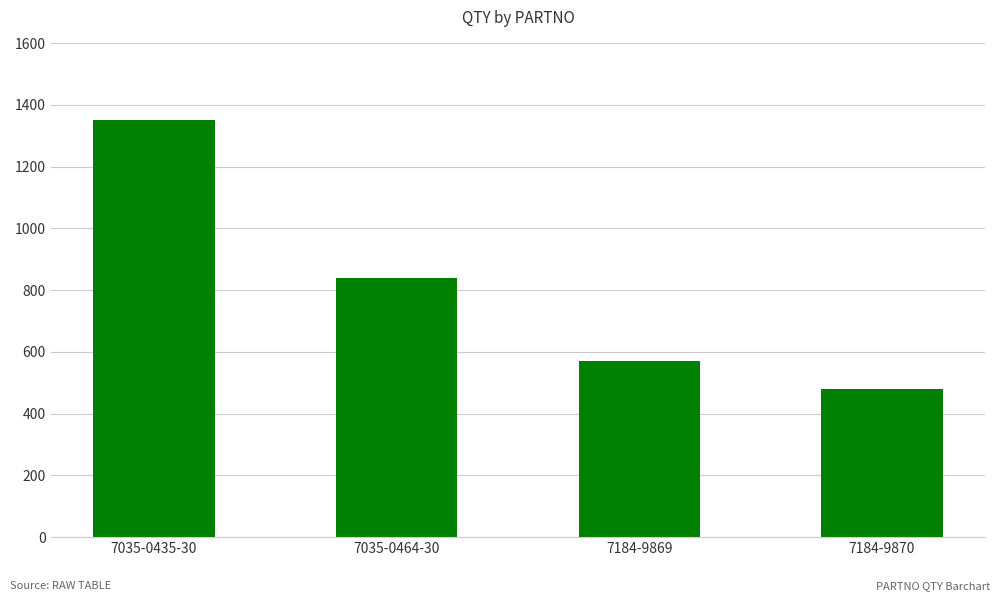

Reading left to right, list all the values displayed in this chart.

1350	840	570	480